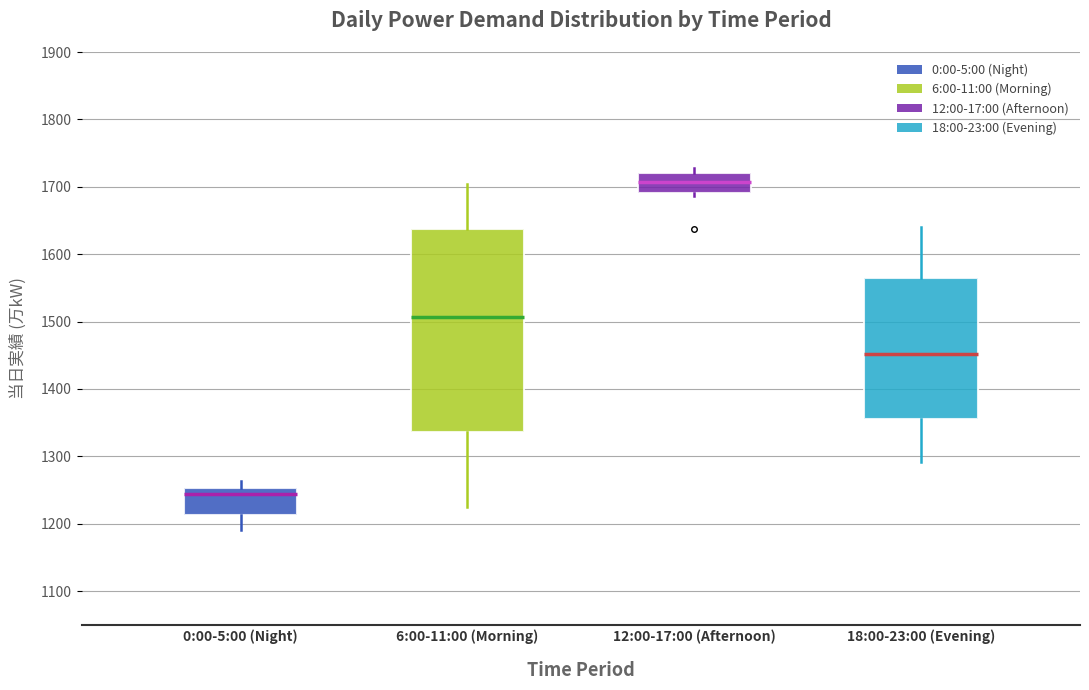

Reading left to right, read every box against the y-axis: the position of its median line, the range the box covers, and the ends of its whiskers. The values are not printed on the chart, so give them approximately, as read against the axis.

0:00-5:00 (Night): median 1240, box 1210 to 1250, whiskers 1190 to 1260
6:00-11:00 (Morning): median 1510, box 1340 to 1640, whiskers 1230 to 1700
12:00-17:00 (Afternoon): median 1710, box 1690 to 1720, whiskers 1690 (just below the box's lower edge) to 1730
18:00-23:00 (Evening): median 1450, box 1360 to 1570, whiskers 1290 to 1640